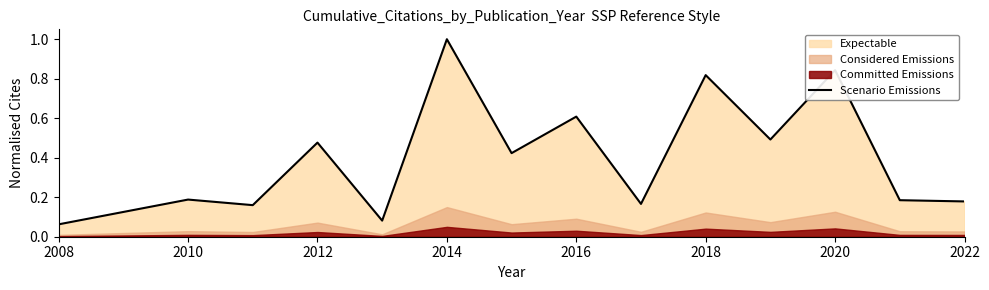

True or false: there are more than 2 points higher than both neighbors.

True